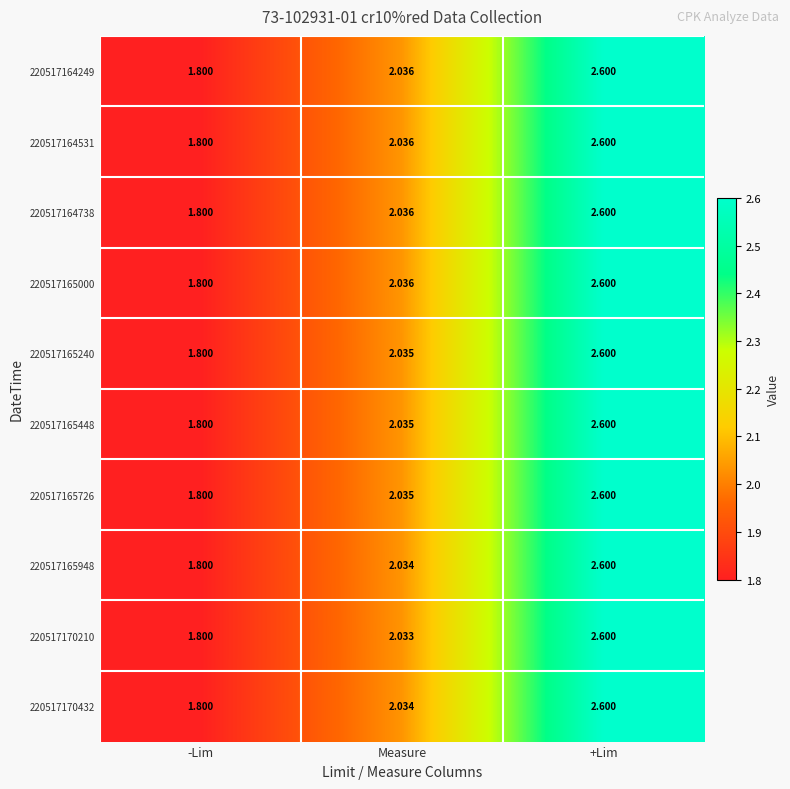

List the labels in order of 220517165240 value, smallest first.

-Lim, Measure, +Lim